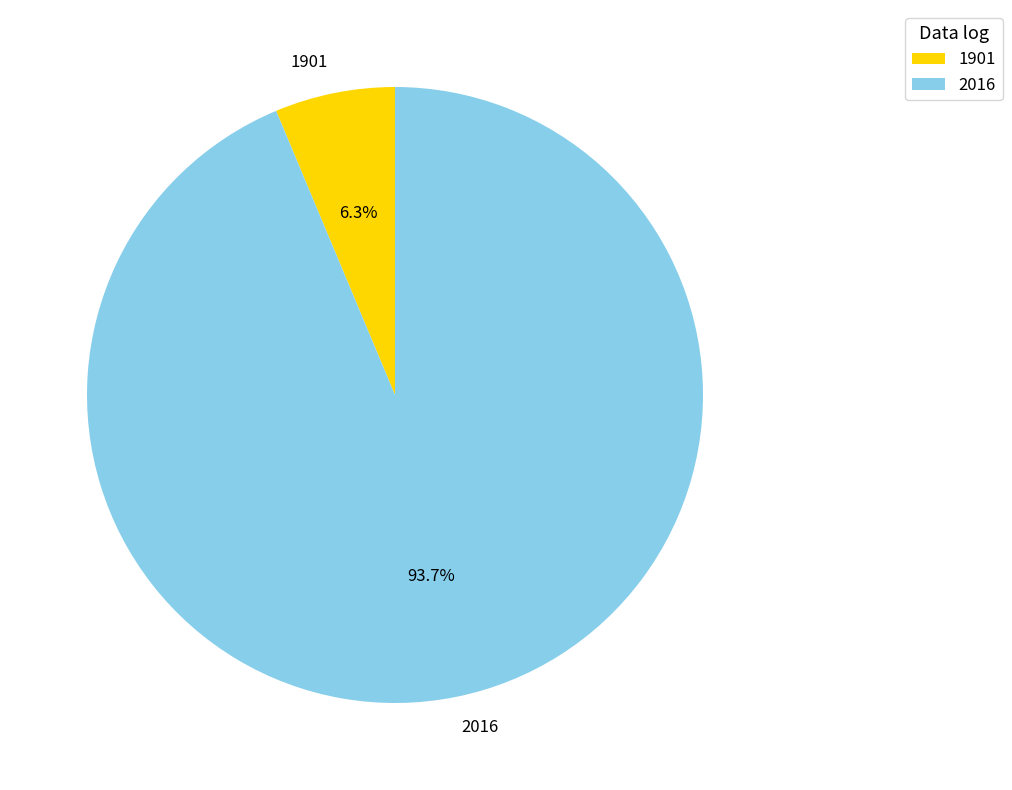

To the nearest percent, what is the difference between the 1901 and 2016 slice percentages?

87%